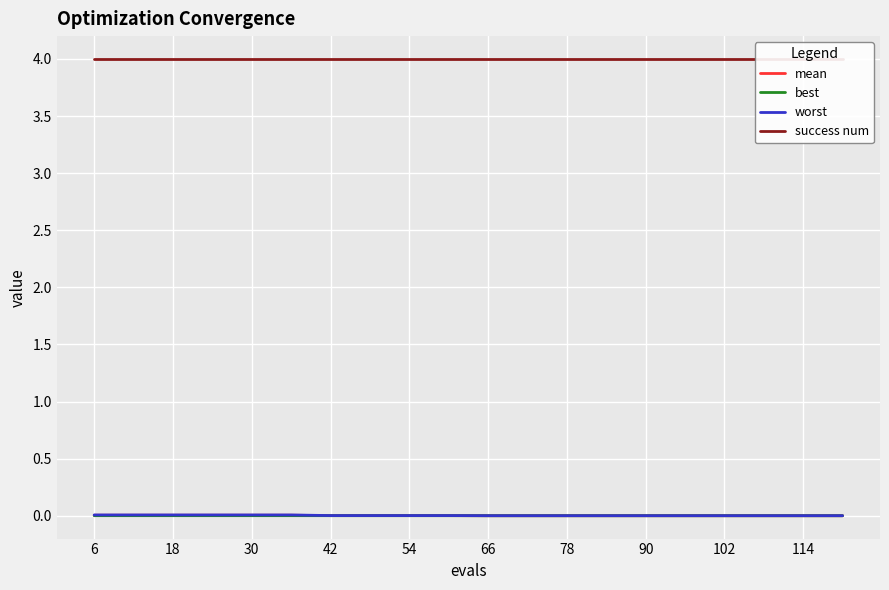

True or false: mean and worst cross at least once.

False